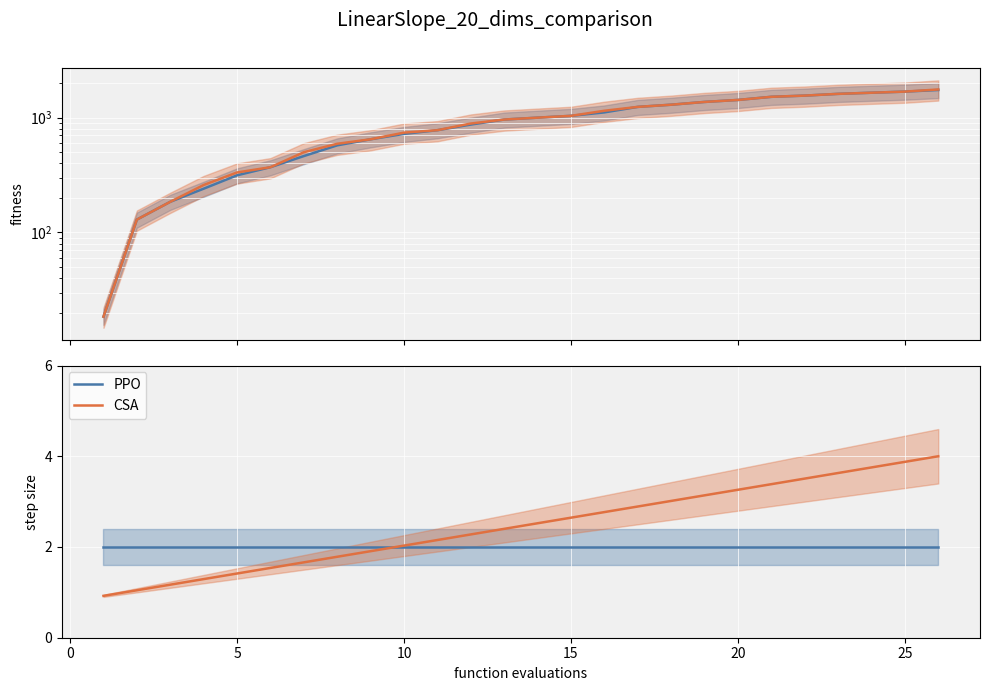

True or false: PPO has more than 1 points higher than both neighbors.

False